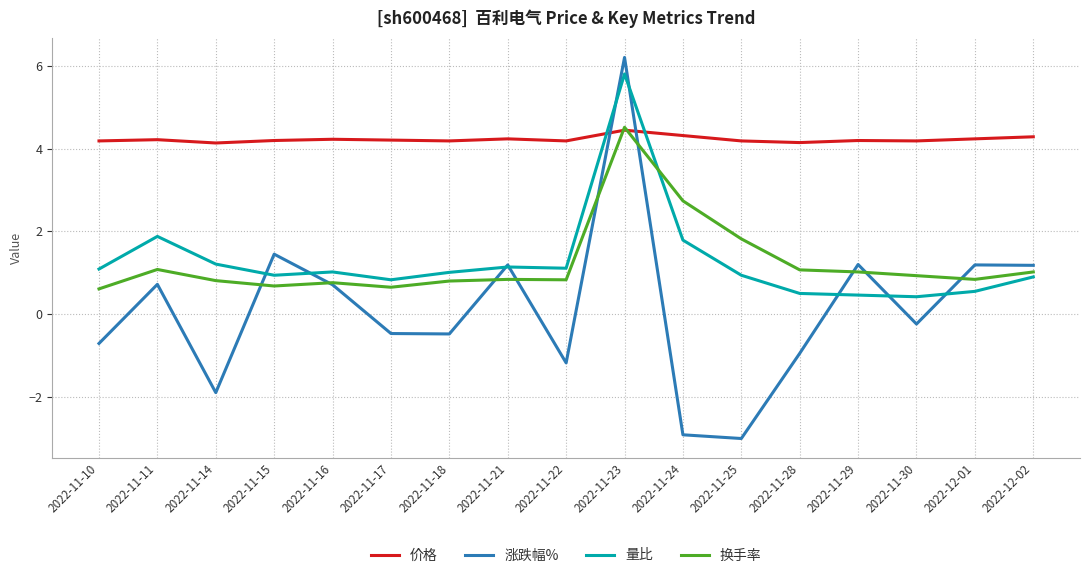

True or false: 换手率 and 量比 cross at least once.

True